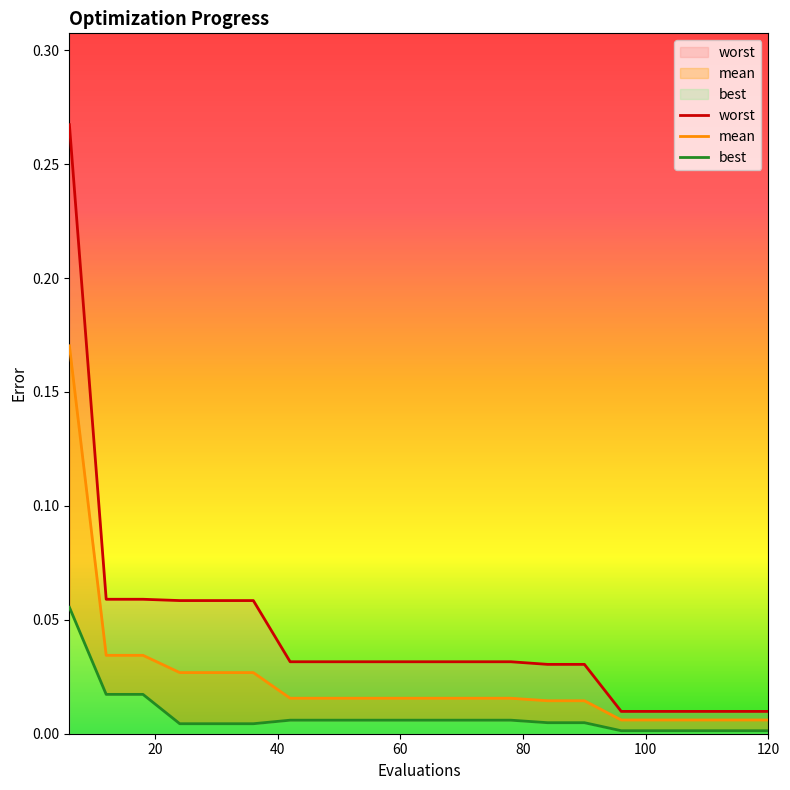

Is the value of best at 90 greater than the value of worst at 72?

No